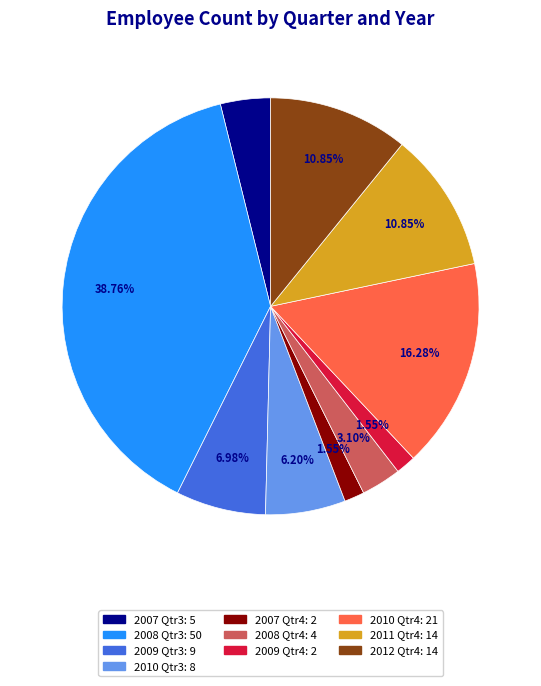

Count the number of slices in the pie.

10